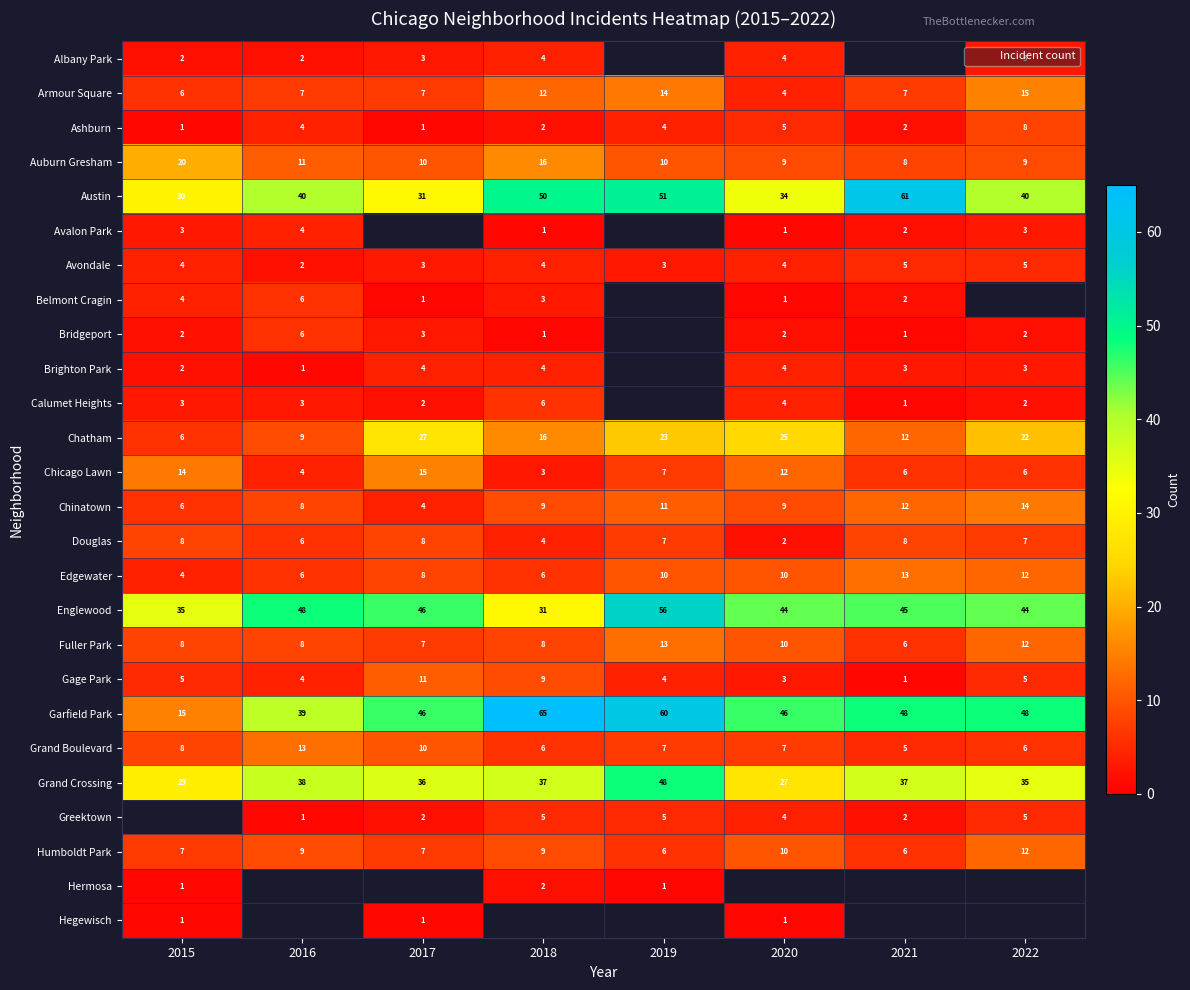

At which label does Chinatown reach its minimum?

2017